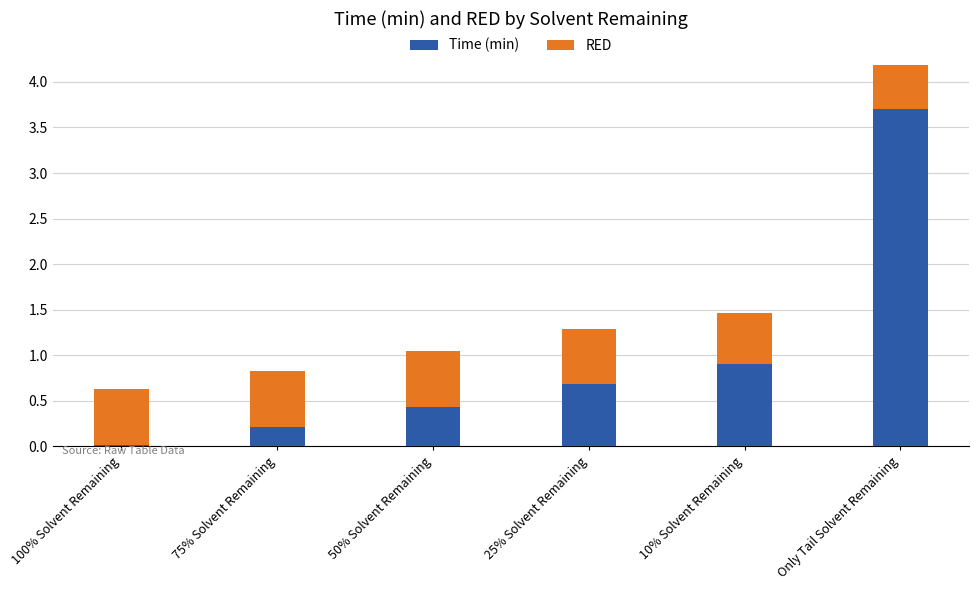

How many distinct data groups are displayed?

2